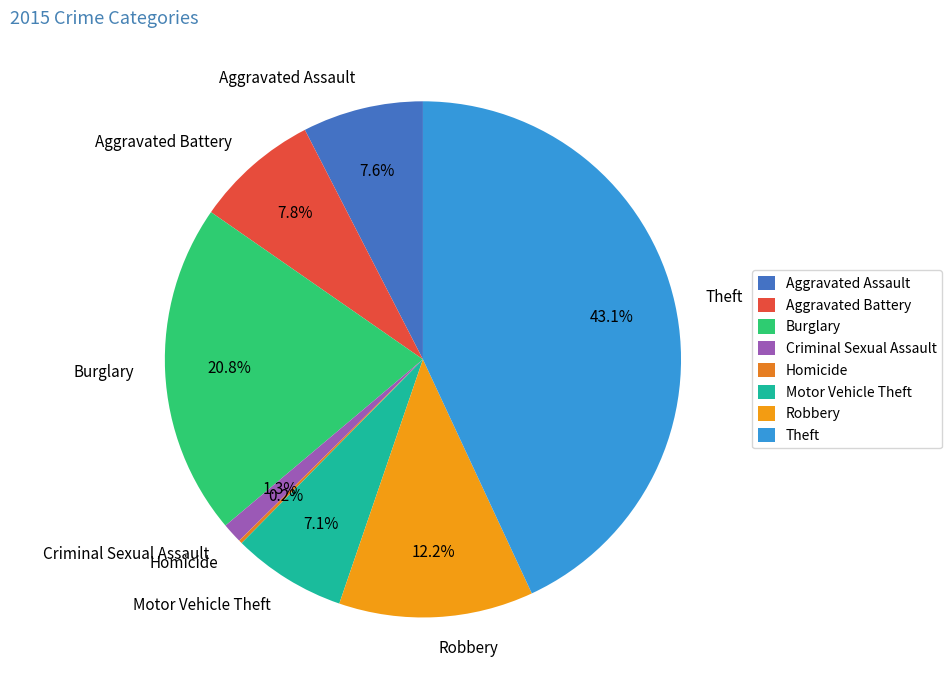

What is the largest slice in the pie chart?

Theft